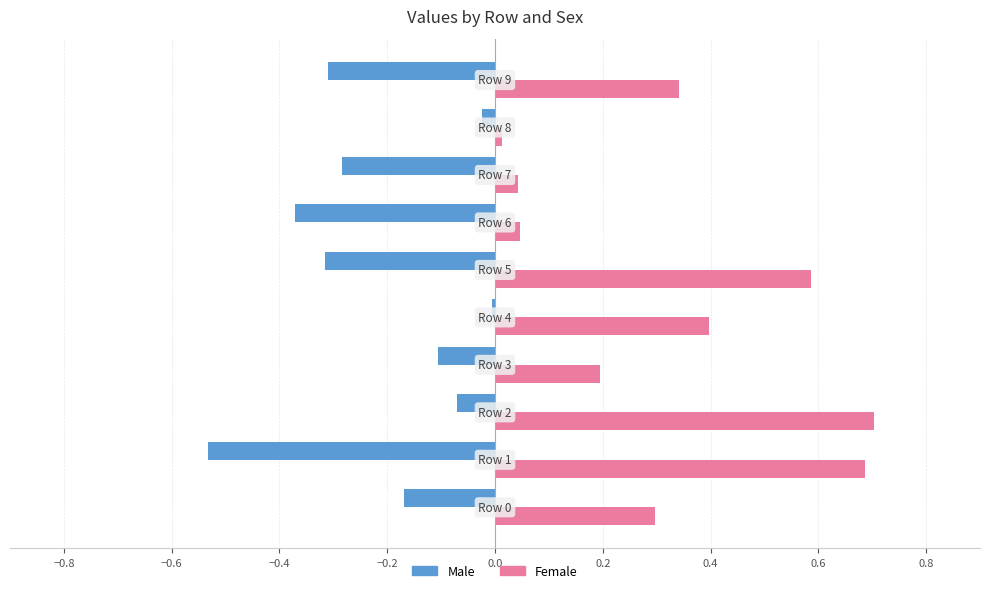

List the series in order of their peak value, highest first.

Female, Male